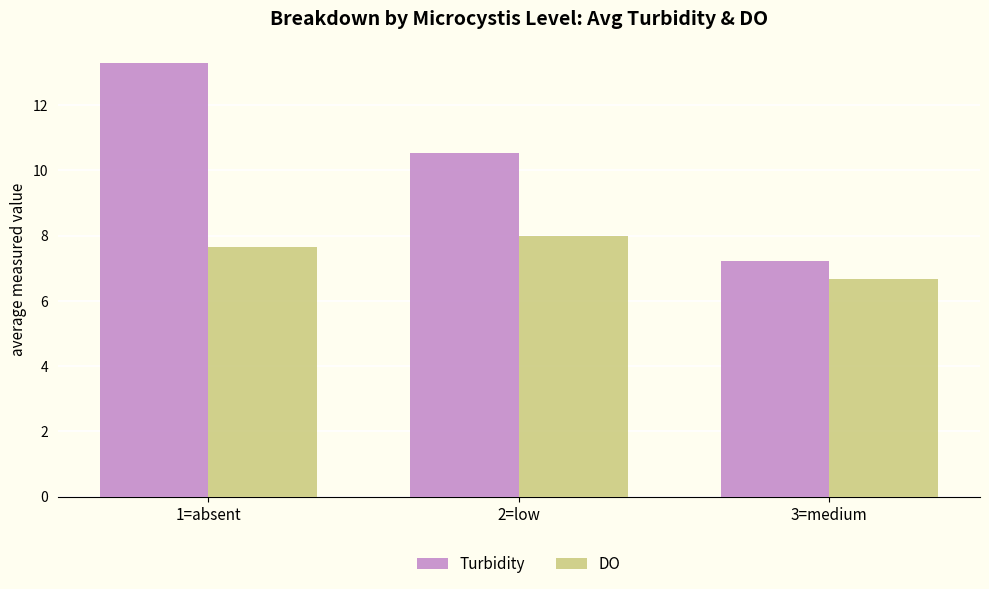

Reading left to right, transcribe all the data shown in this chart.

Turbidity: 1=absent=13.3	2=low=10.5	3=medium=7.2
DO: 1=absent=7.6	2=low=8.0	3=medium=6.7